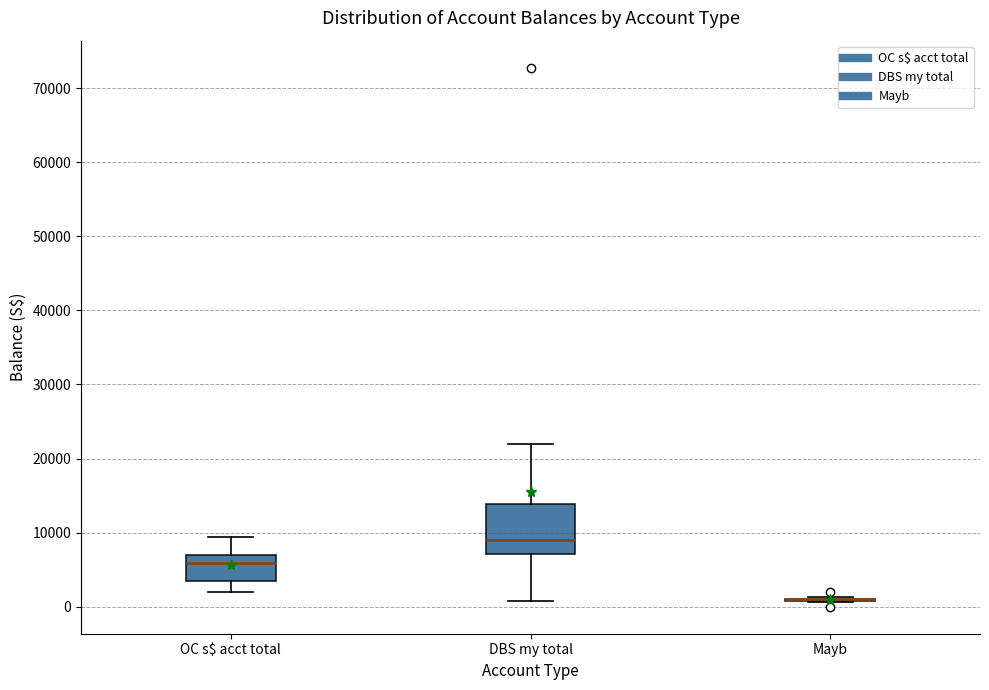

Reading left to right, read every box against the y-axis: the position of its median line, the range the box covers, and the ends of its whiskers. The values are not printed on the chart, so give them approximately, as read against the axis.

OC s$ acct total: median 6000, box 3000 to 7000, whiskers 2000 to 9000
DBS my total: median 9000, box 7000 to 14000, whiskers 1000 to 22000
Mayb: box collapsed to a line at 1000, whiskers 1000 to 1000